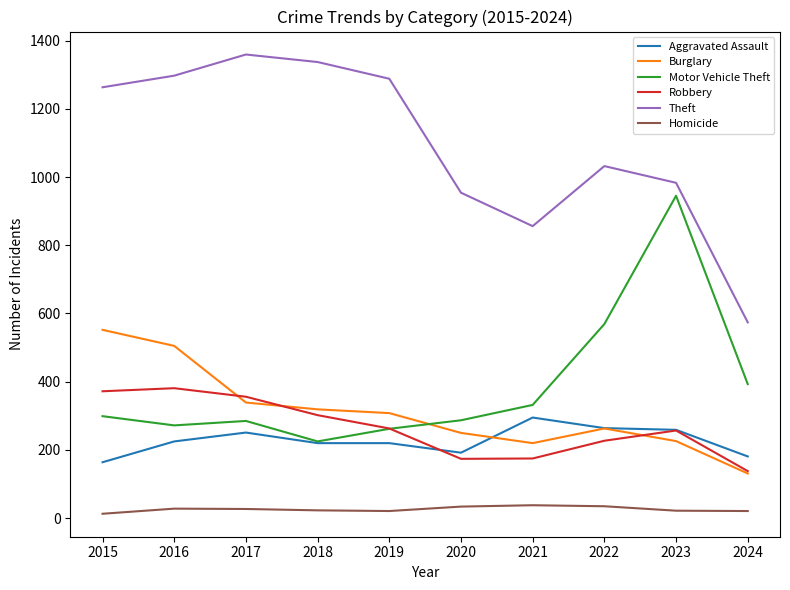

What is the highest value of the Robbery series?

381